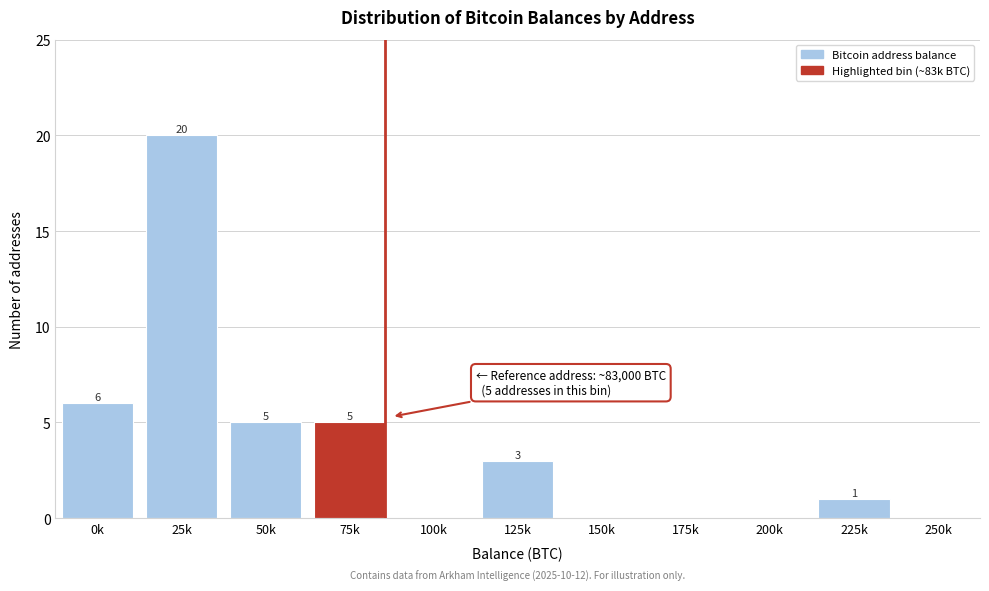

Reading left to right, list all the values displayed in this chart.

0k=6	25k=20	50k=5	75k=5	100k=0	125k=3	150k=0	175k=0	200k=0	225k=1	250k=0